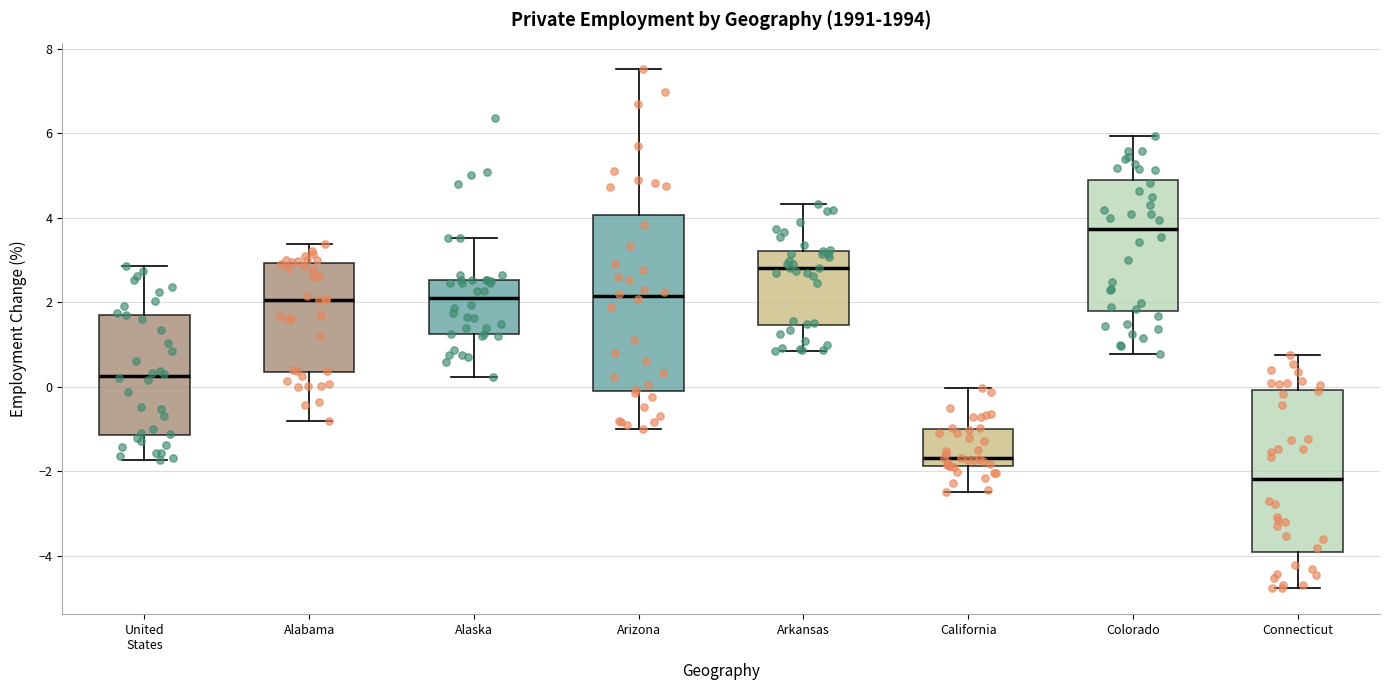

Reading left to right, transcribe this box plot: for each box, give where its median line is, the range the box spans, and where its two whiskers end, as read against the y-axis. The values are not printed on the chart, so give them approximately, as read against the axis.

United States: median 0.2, box -1.2 to 1.8, whiskers -1.8 to 2.8
Alabama: median 2.0, box 0.4 to 3.0, whiskers -0.8 to 3.4
Alaska: median 2.2, box 1.2 to 2.6, whiskers 0.2 to 3.6
Arizona: median 2.2, box 0.0 to 4.0, whiskers -1.0 to 7.6
Arkansas: median 2.8, box 1.4 to 3.2, whiskers 0.8 to 4.4
California: median -1.6, box -1.8 to -1.0, whiskers -2.4 to 0.0
Colorado: median 3.8, box 1.8 to 5.0, whiskers 0.8 to 6.0
Connecticut: median -2.2, box -4.0 to 0.0, whiskers -4.8 to 0.8